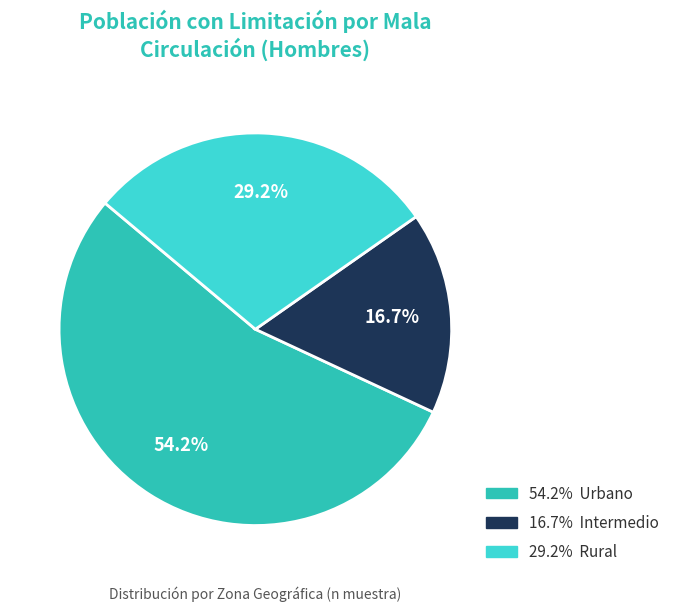

How many slices are in this pie chart?

3